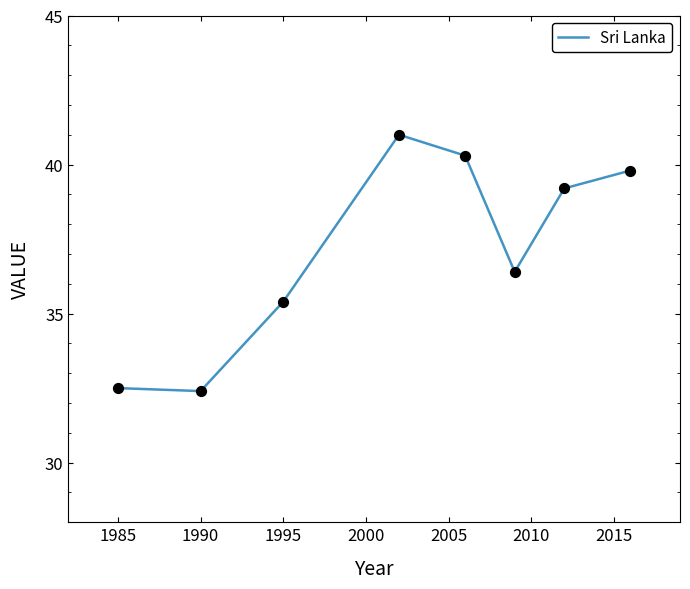

What is the difference between the second highest and minimum values?

7.9